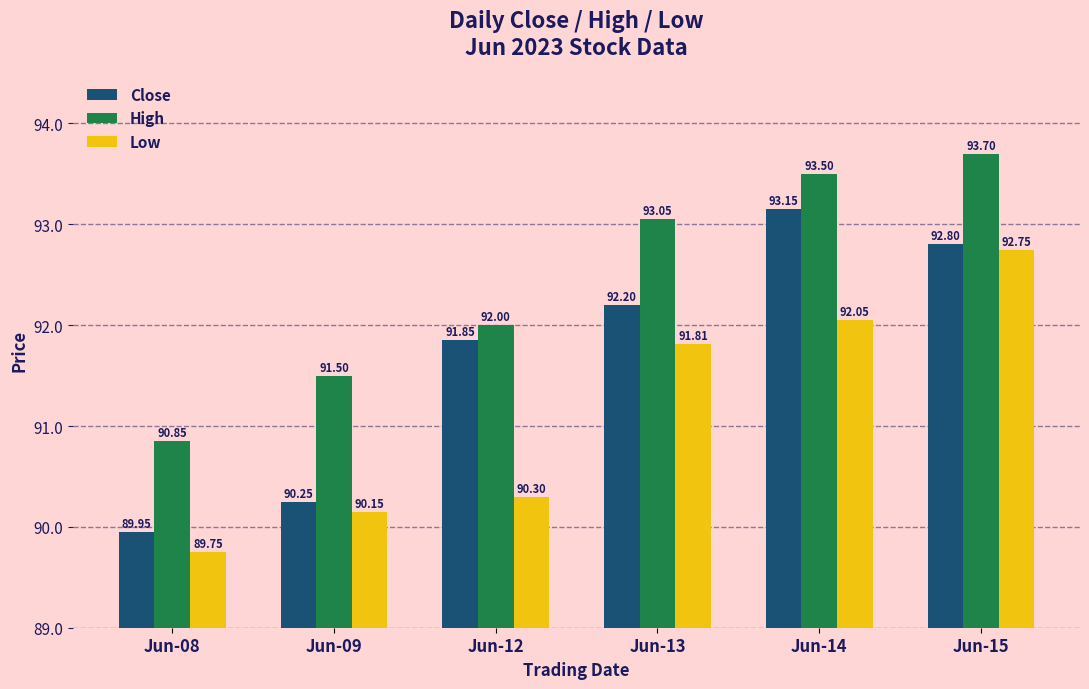

The value of Close at Jun-14 is 139.4. True or false?

False